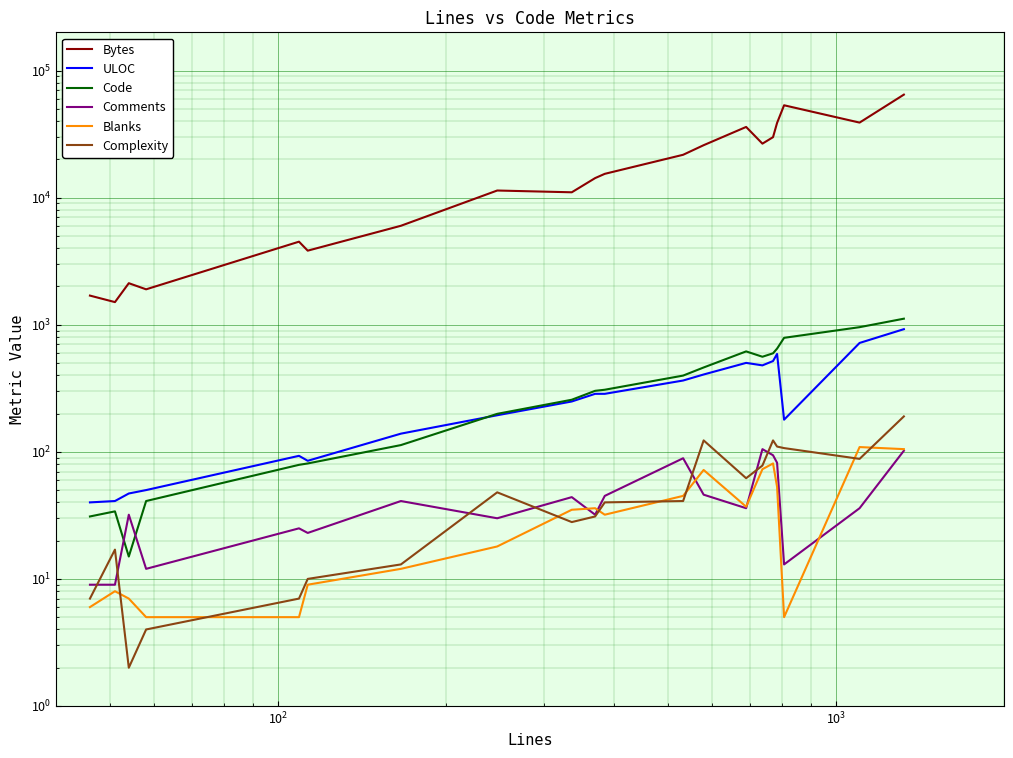

Count the number of data series in this chart.

6